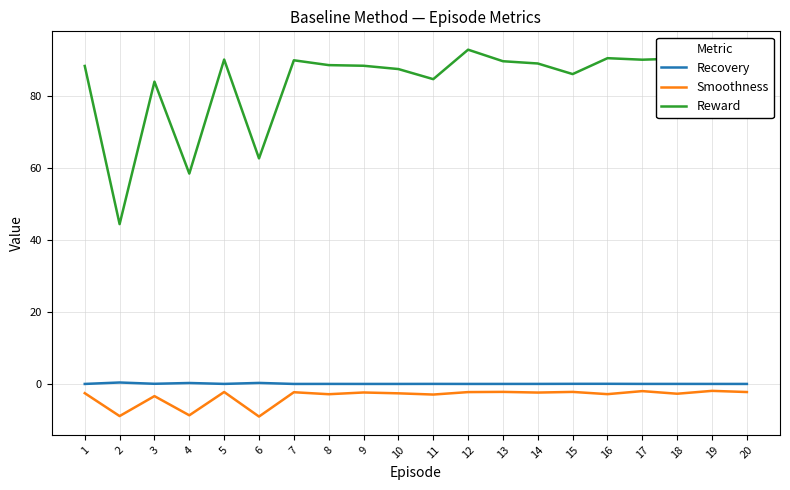

What is the minimum value shown in the chart?

-9.1